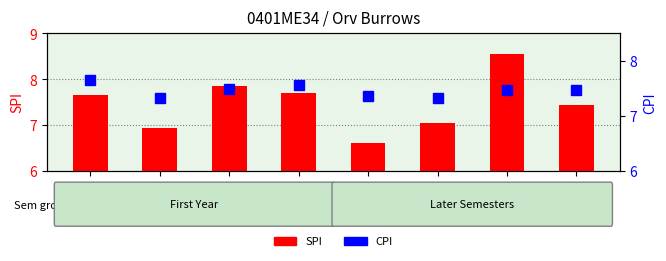

What is the difference between the second highest and minimum values in the SPI series?

1.2